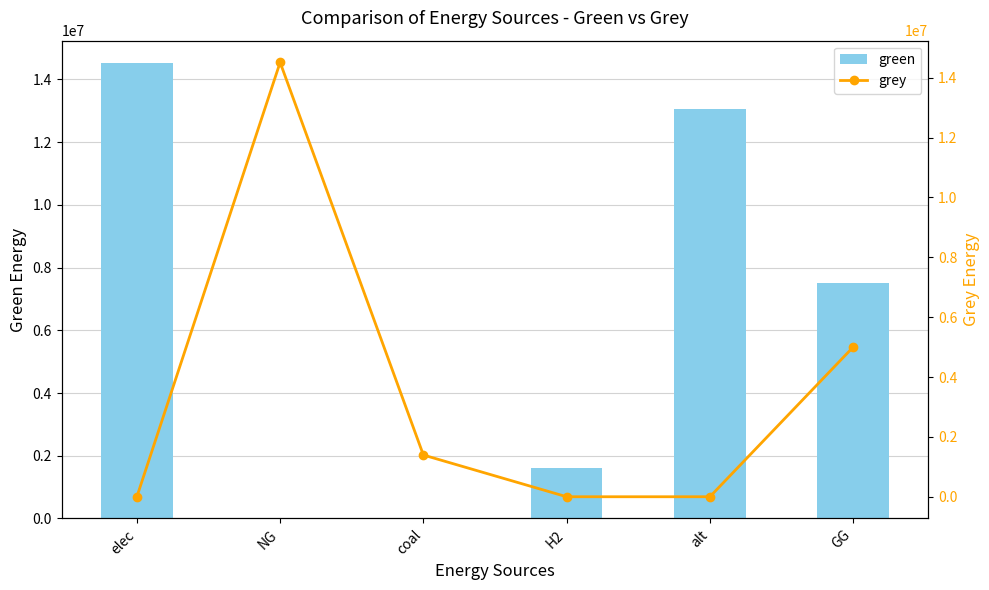

Reading left to right, transcribe all the data shown in this chart.

green: 14508001.0	0.0	0.0	1615888.4	13041579.4	7500000.0
grey: 0.0	14514792.6	1394395.5	0.0	0.0	5000000.0